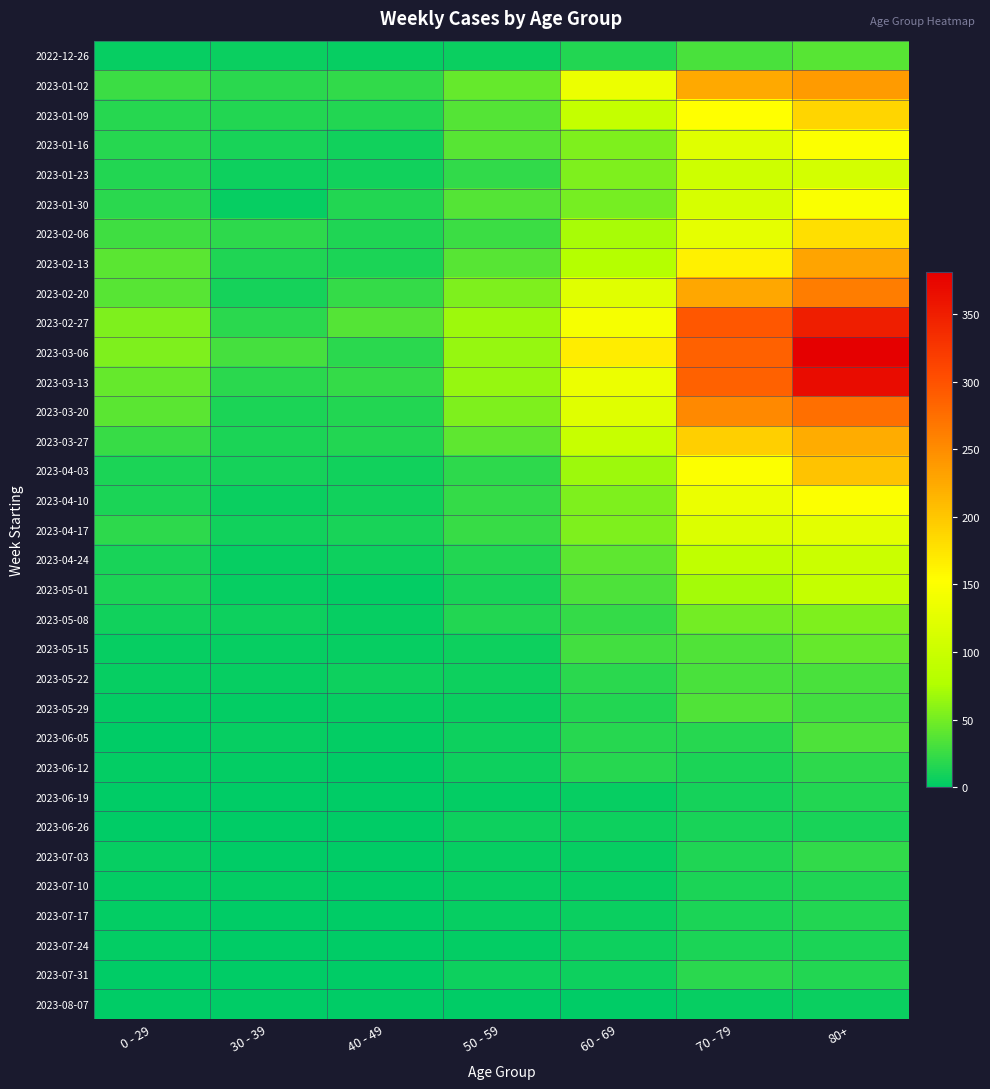

Rank the series at 60 - 69 from lowest to highest value.

2023-08-07, 2023-06-19, 2023-07-03, 2023-07-10, 2023-07-17, 2023-07-24, 2023-07-31, 2023-06-26, 2023-05-29, 2022-12-26, 2023-06-05, 2023-06-12, 2023-05-22, 2023-05-08, 2023-05-15, 2023-05-01, 2023-04-24, 2023-01-30, 2023-01-16, 2023-04-10, 2023-04-17, 2023-01-23, 2023-04-03, 2023-02-06, 2023-02-13, 2023-01-09, 2023-03-27, 2023-03-20, 2023-02-20, 2023-01-02, 2023-03-13, 2023-02-27, 2023-03-06